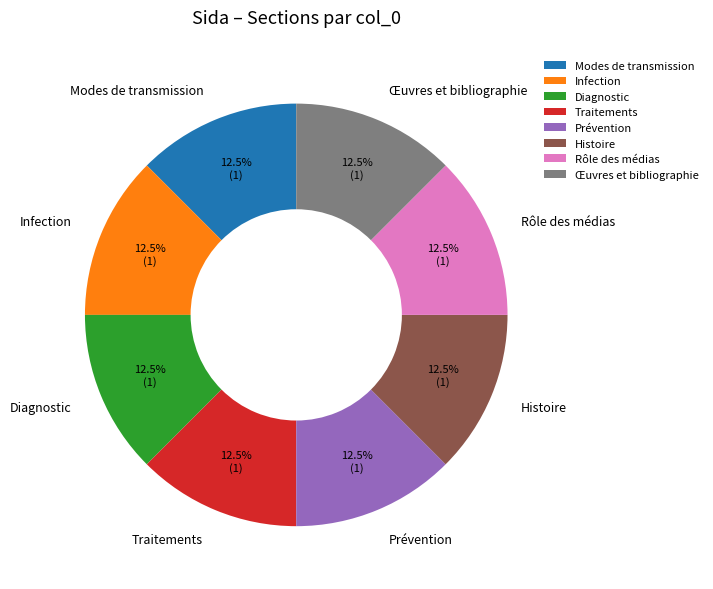

To the nearest percent, what is the combined percentage of Modes de transmission and Histoire?

25%